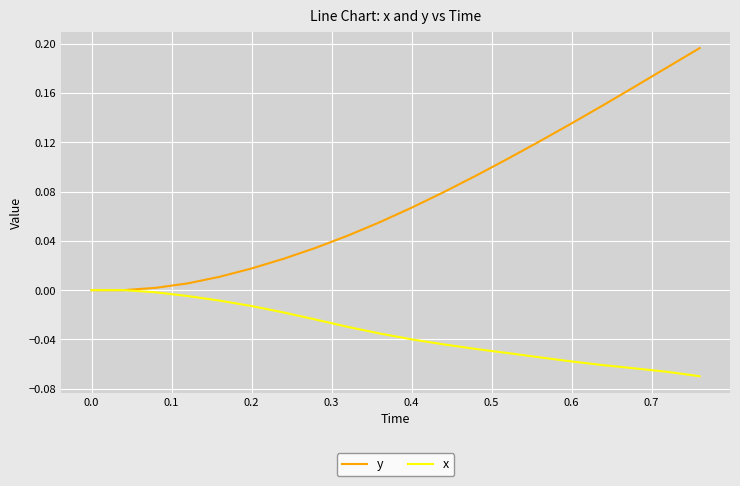

What are all the series names shown in the legend?

y, x